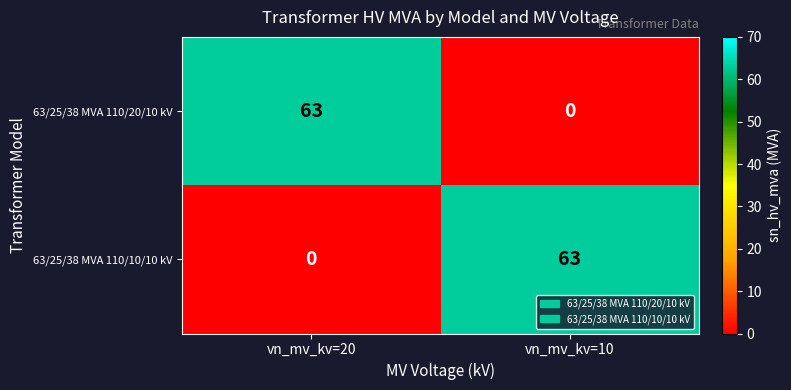

What is the difference between the highest and lowest values at vn_mv_kv=10?

63